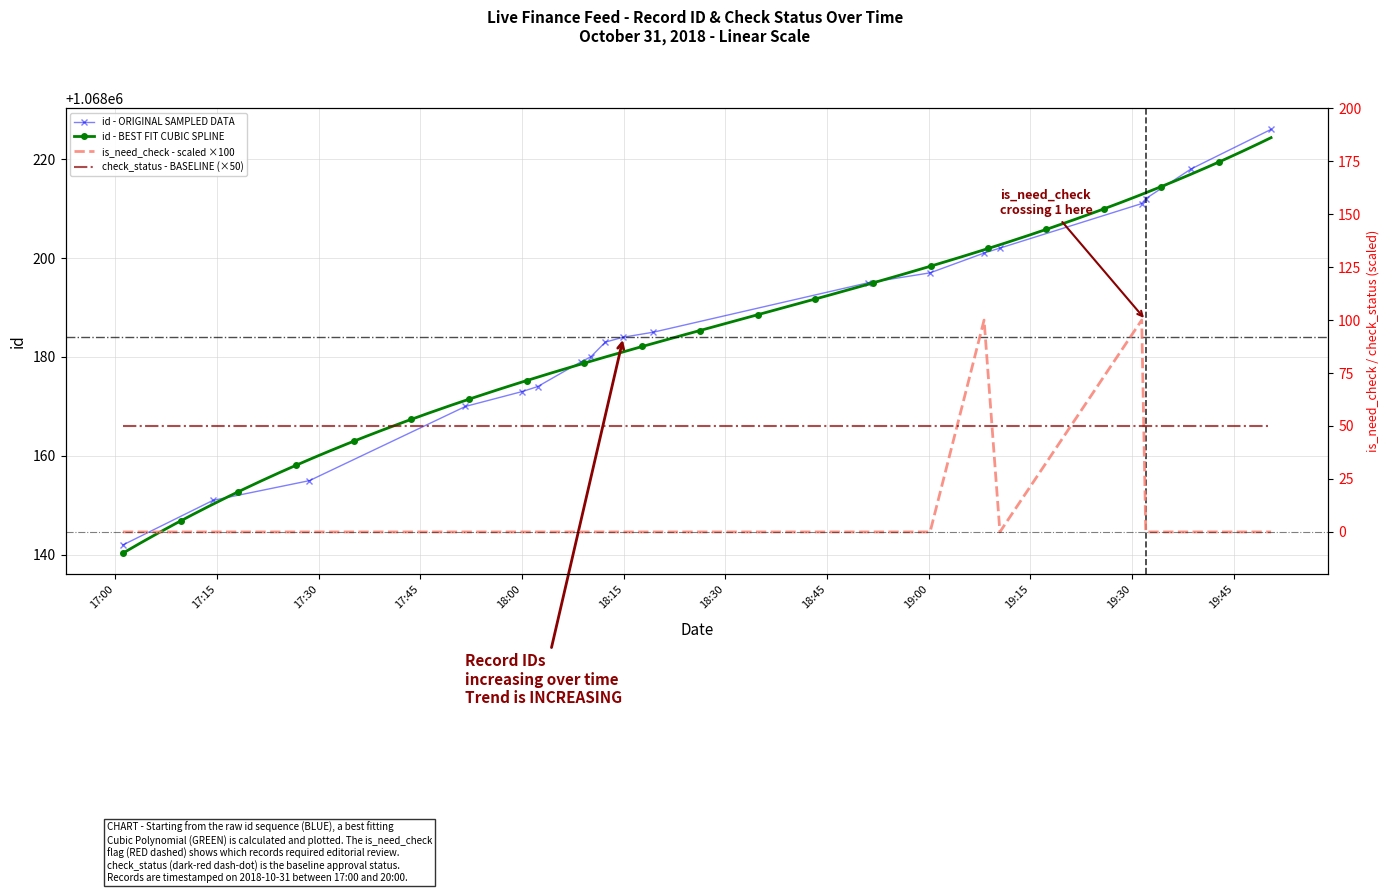

What is the sum of all is_need_check values?

200